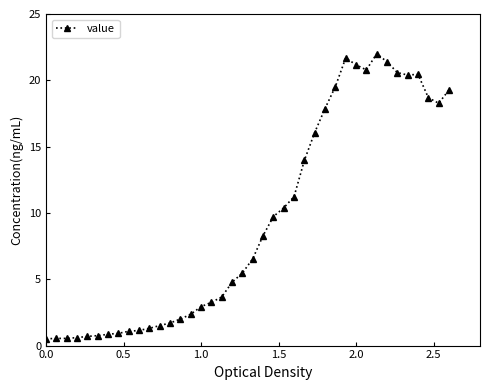

How many lines are shown in the chart?

1